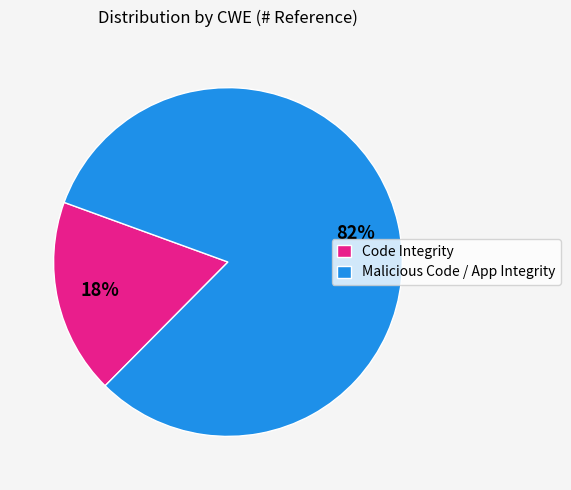

Is it true that Malicious Code / App Integrity is 95% of the pie?

False